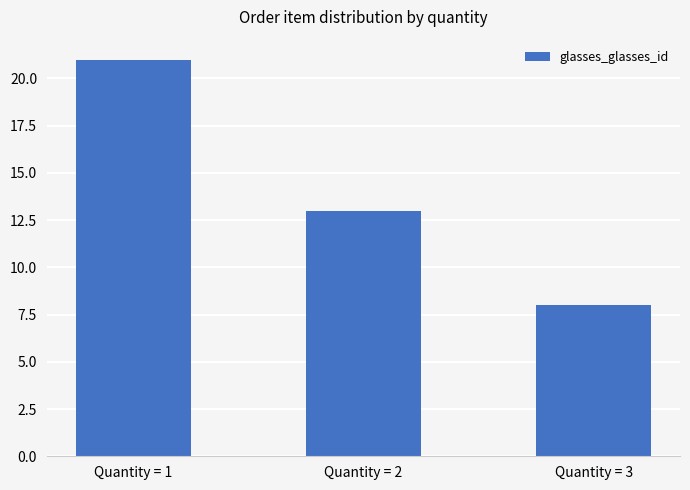

What is the difference between the maximum and minimum values?

13